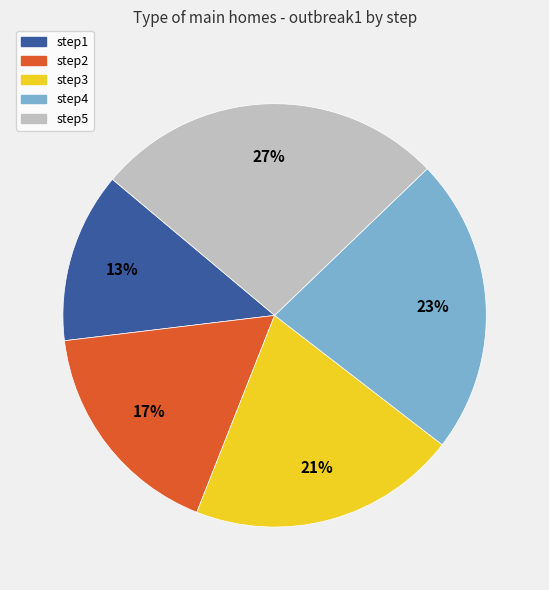

Is the sum of step2 and step1 greater than half?

No